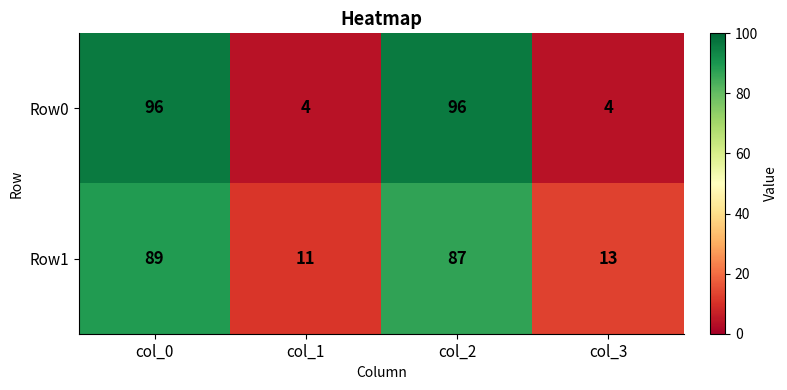

The value of Row1 at col_3 is 8. True or false?

False